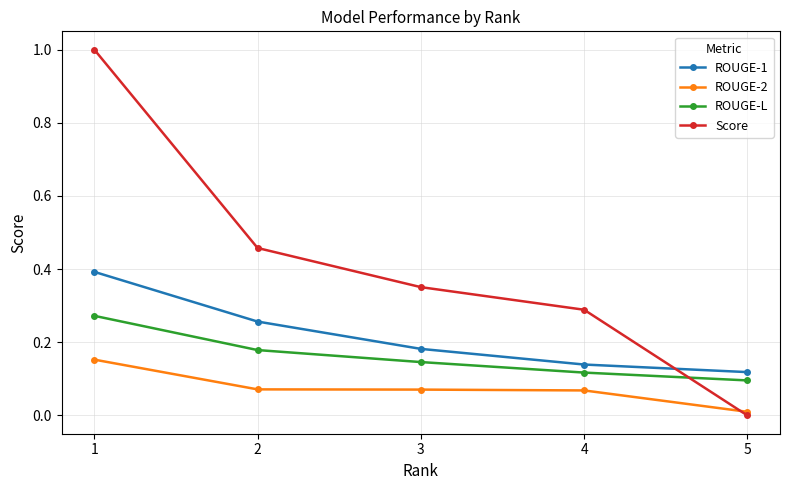

List the series in order of their overall mean, lowest first.

ROUGE-2, ROUGE-L, ROUGE-1, Score